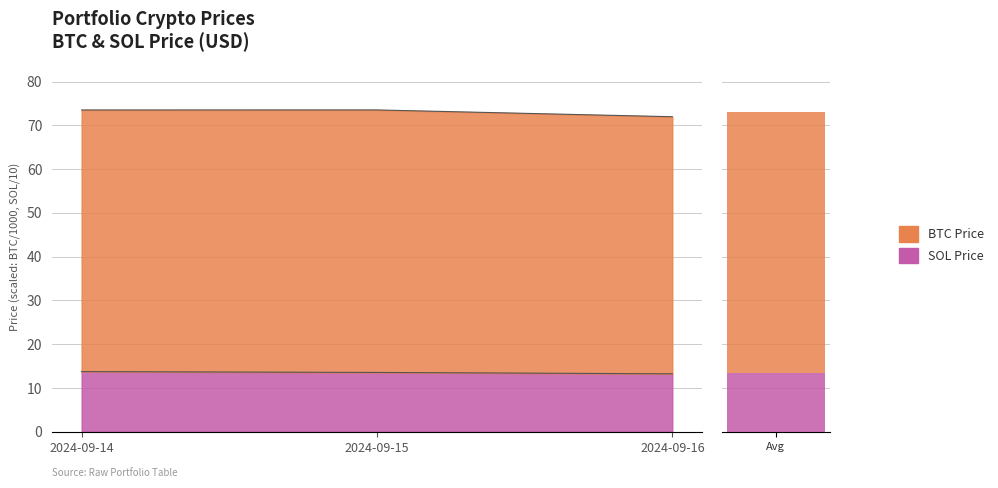

True or false: BTC Price has a value of 113.3 at 2024-09-14.

False